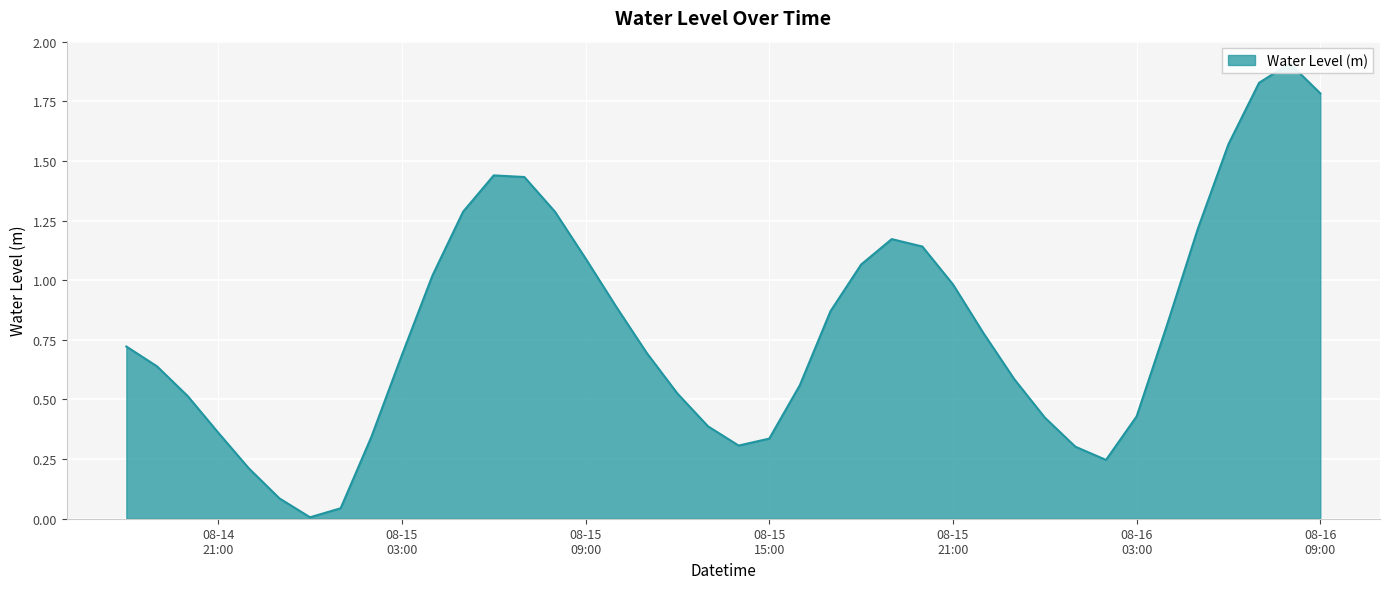

What is the change in value from 2024-08-15 05:00 to 2024-08-16 04:00?

-0.5